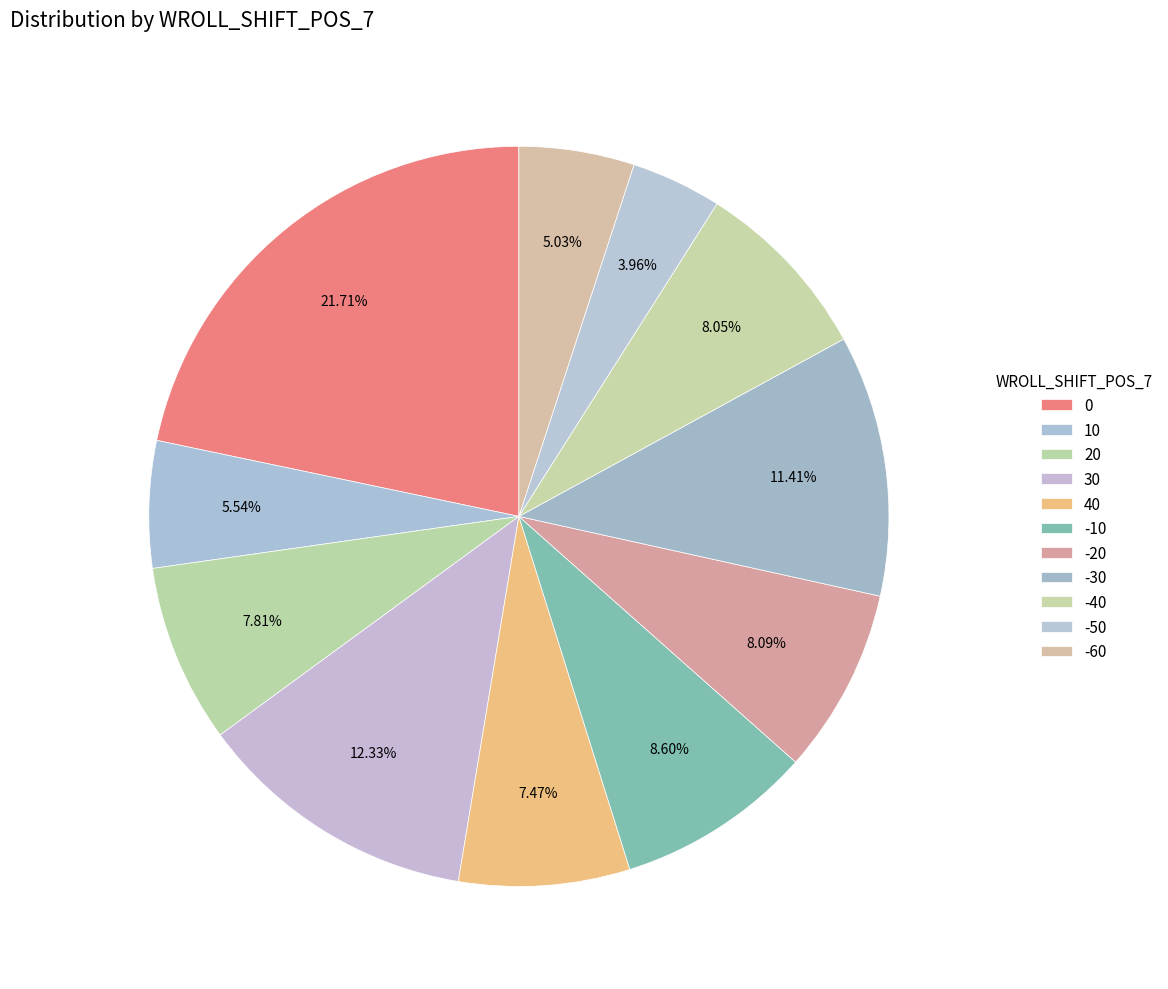

How many segments does this pie chart have?

11